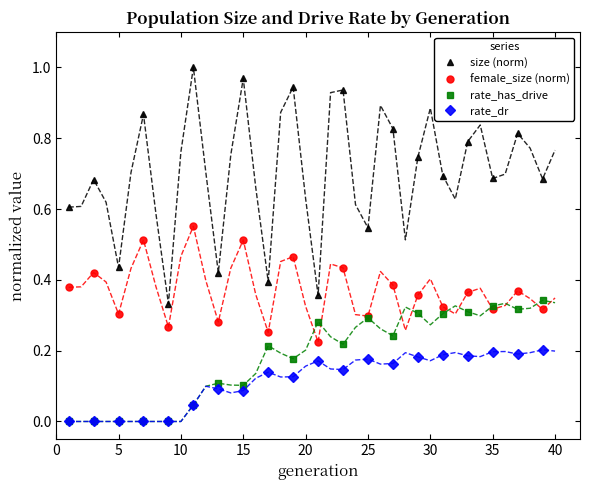

What is the average value of the rate_has_drive series?

0.2